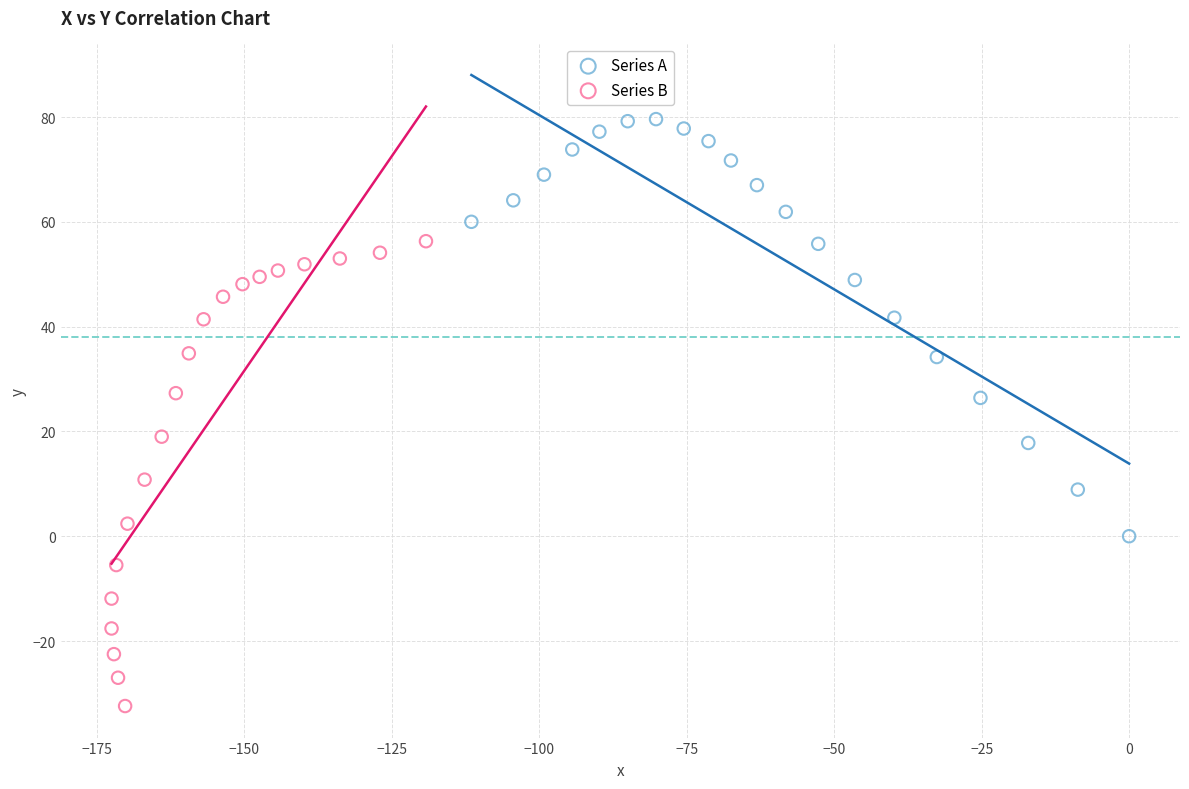

Which series reaches the maximum Y coordinate?

Series A